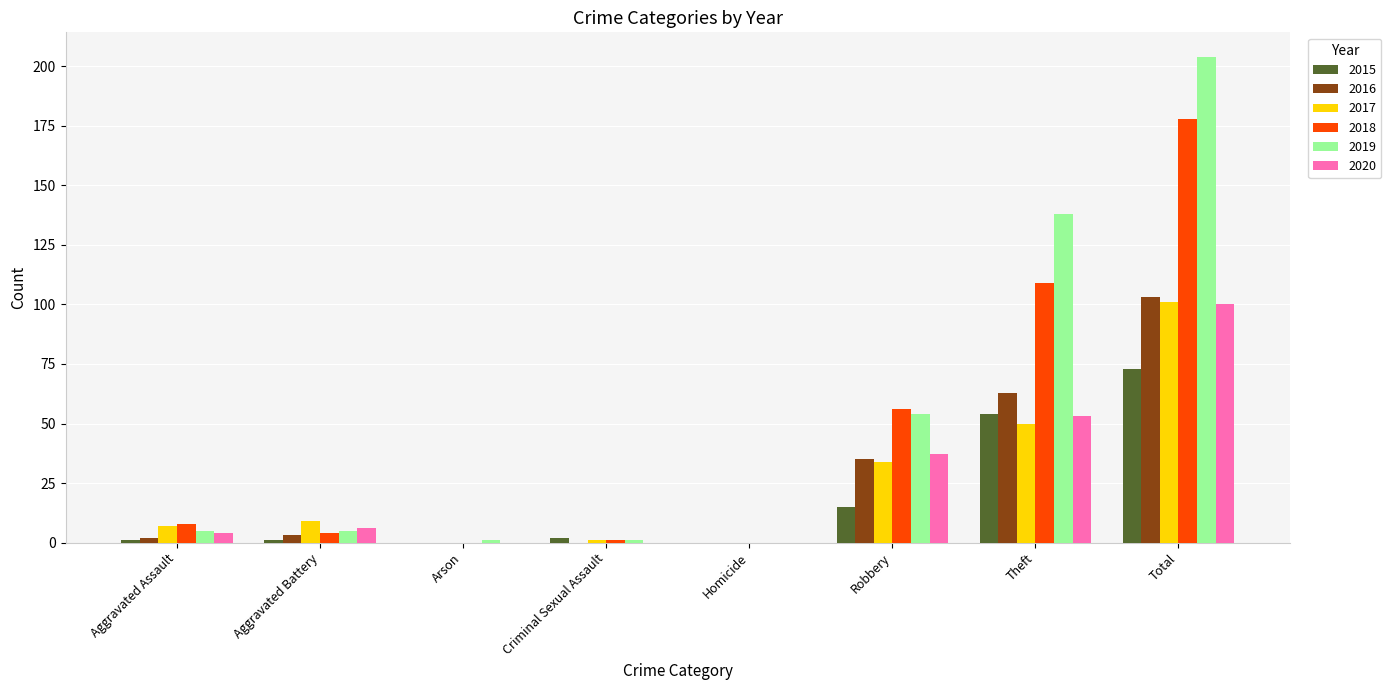

What is the sum of the 2016 values at Theft and Total?

166